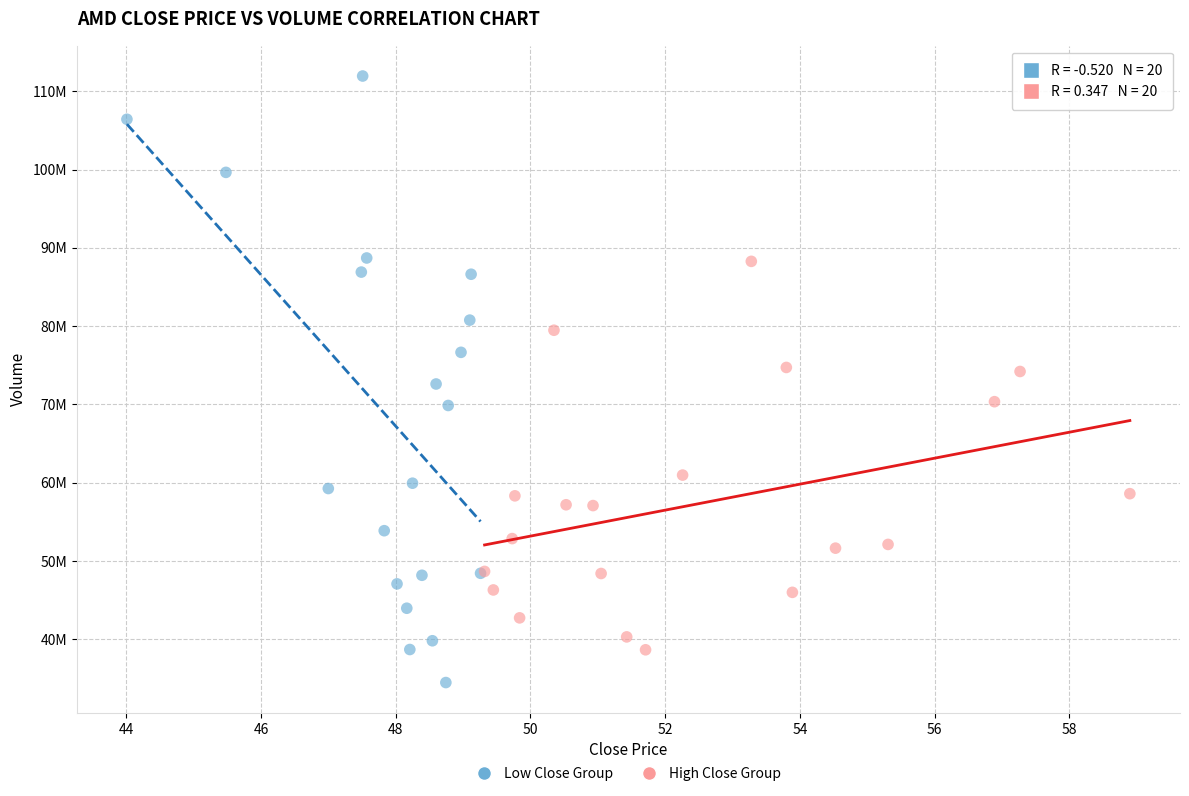

Which series contains the lowest Y value?

Low Close Group